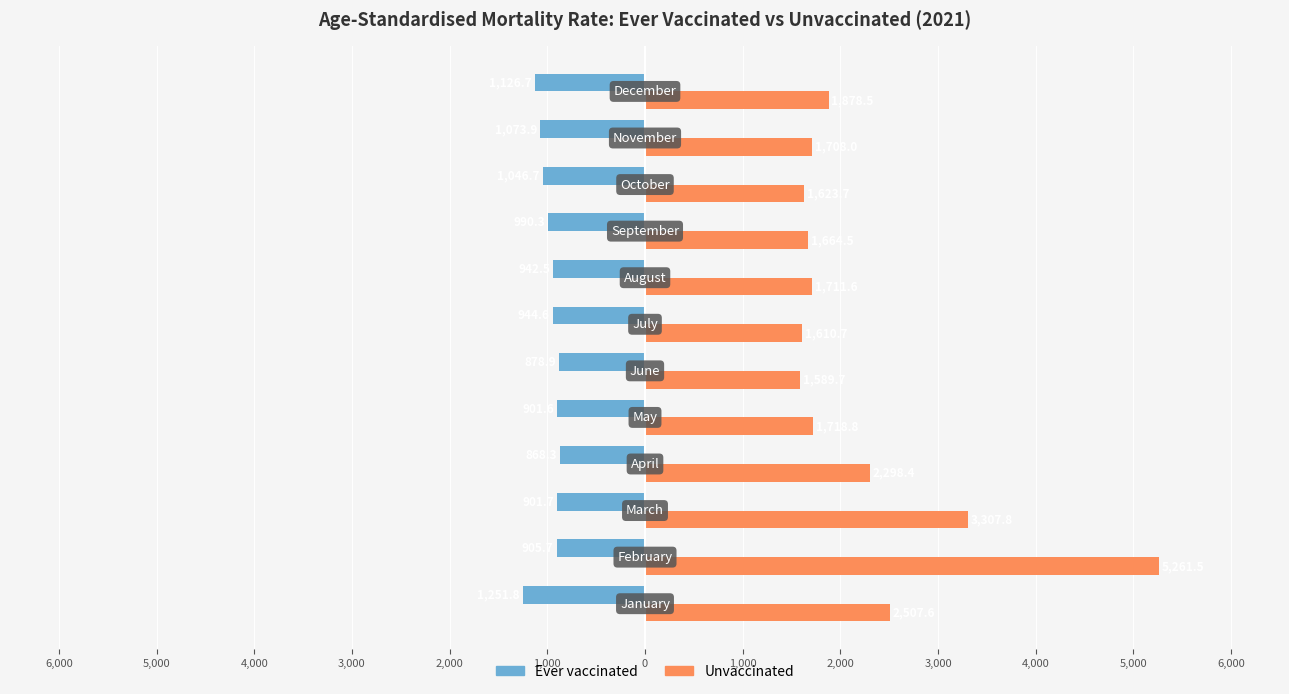

What is the sum of all Unvaccinated values?

26880.8